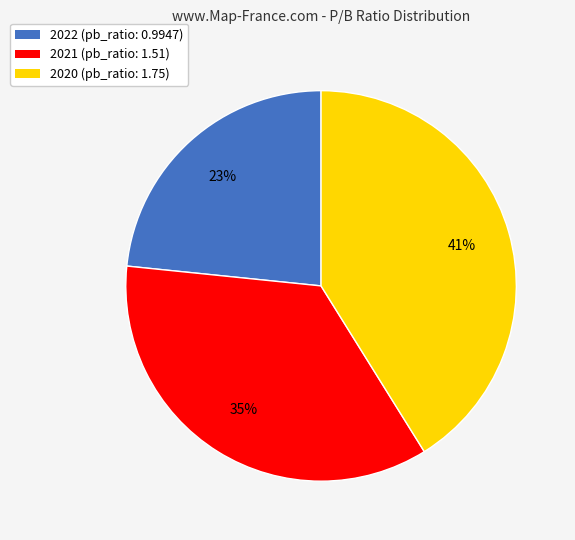

What is the smallest slice in the pie chart?

2022 (pb_ratio: 0.9947)